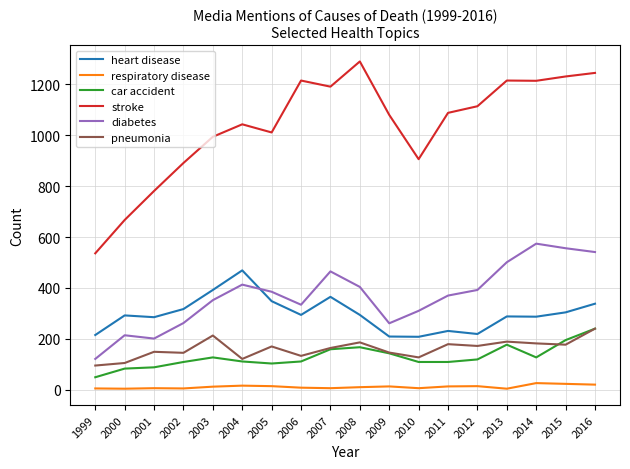

True or false: diabetes and stroke intersect in this chart.

False